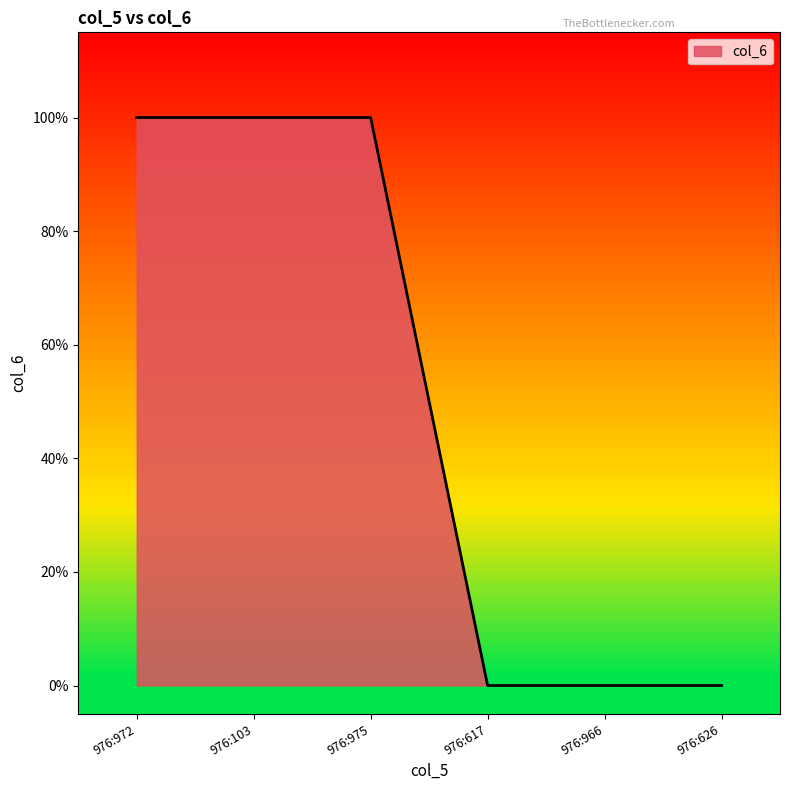

Does the chart have visible grid lines?

No